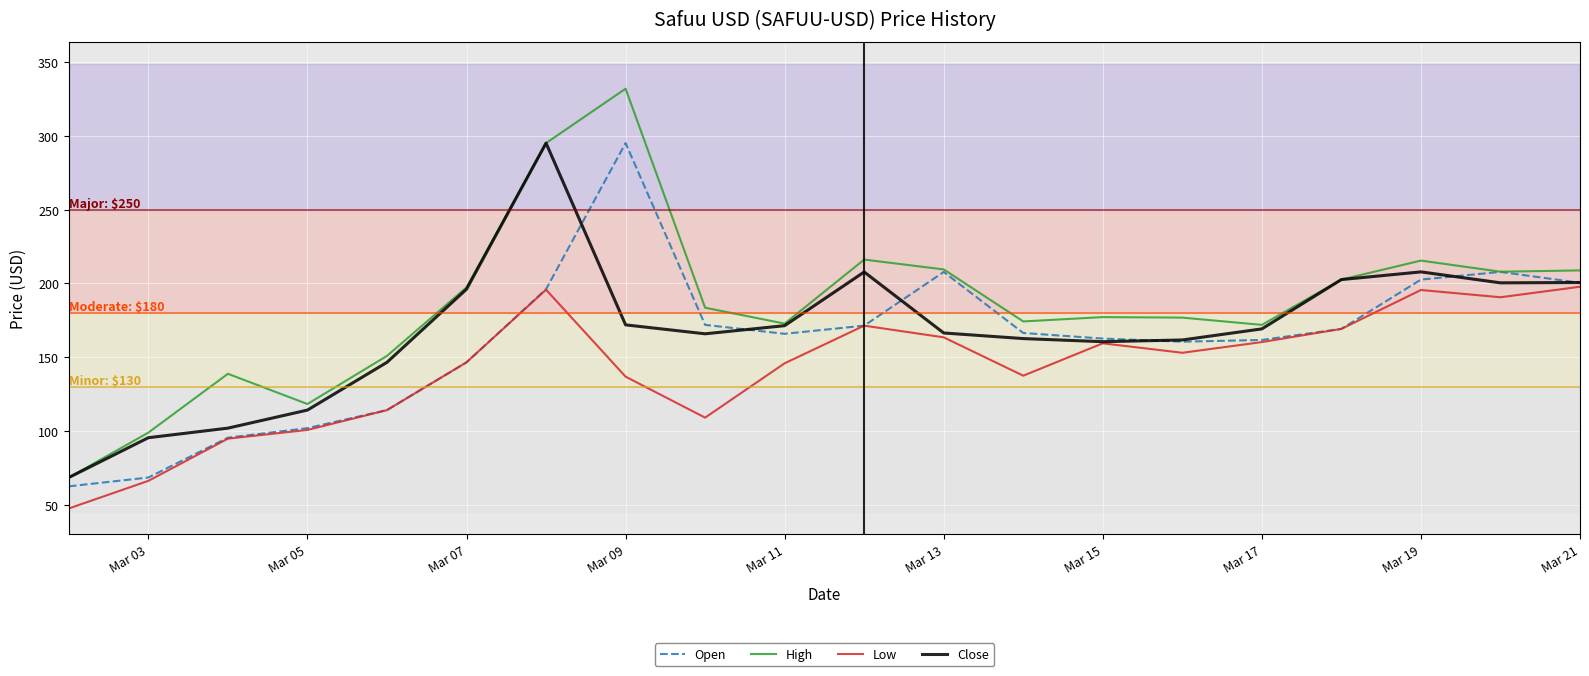

True or false: Low and High cross at least once.

False